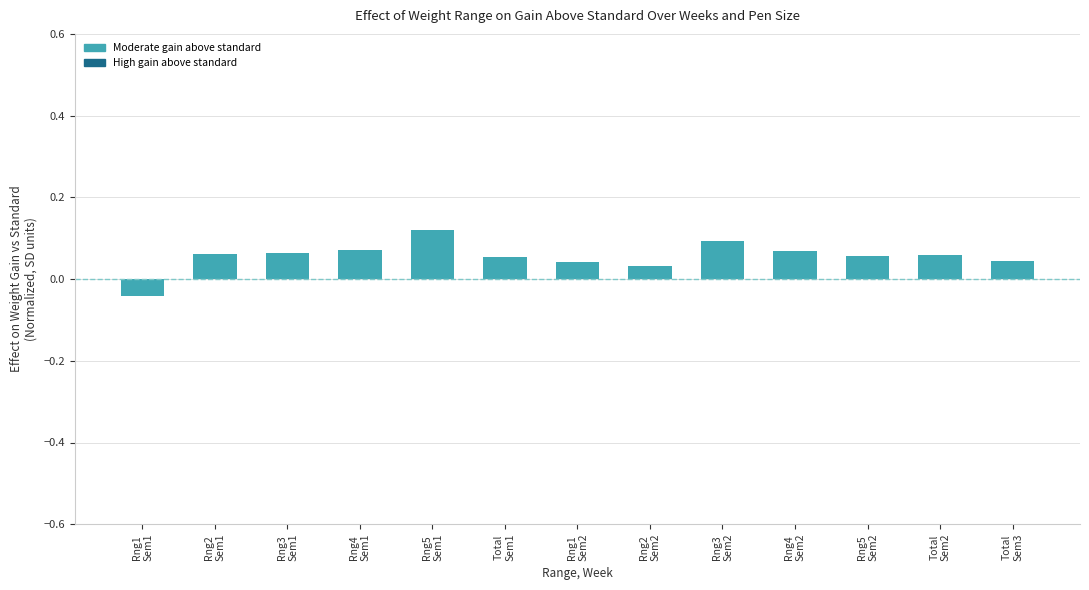

How many values are between 0 and 1?

12